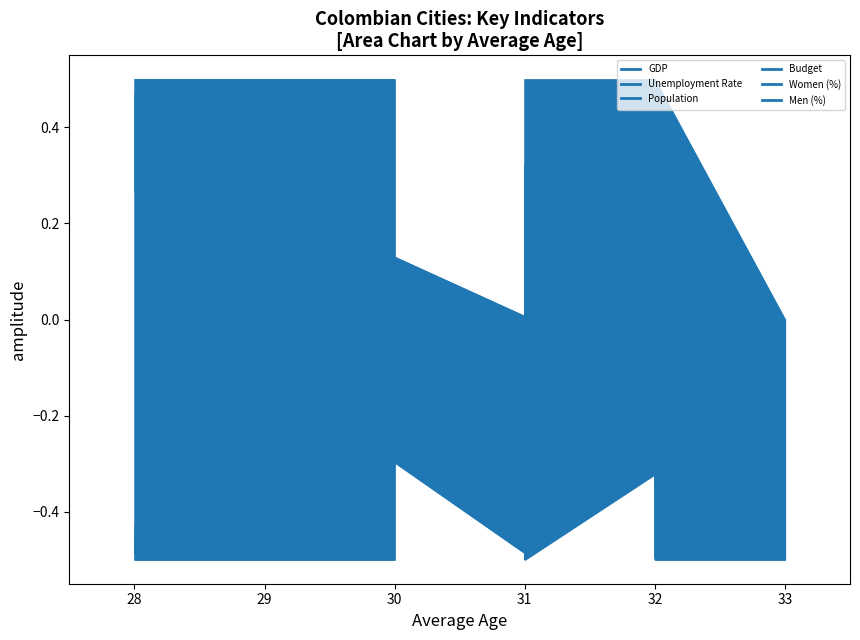

What is the approximate value of GDP at 30?

-0.4